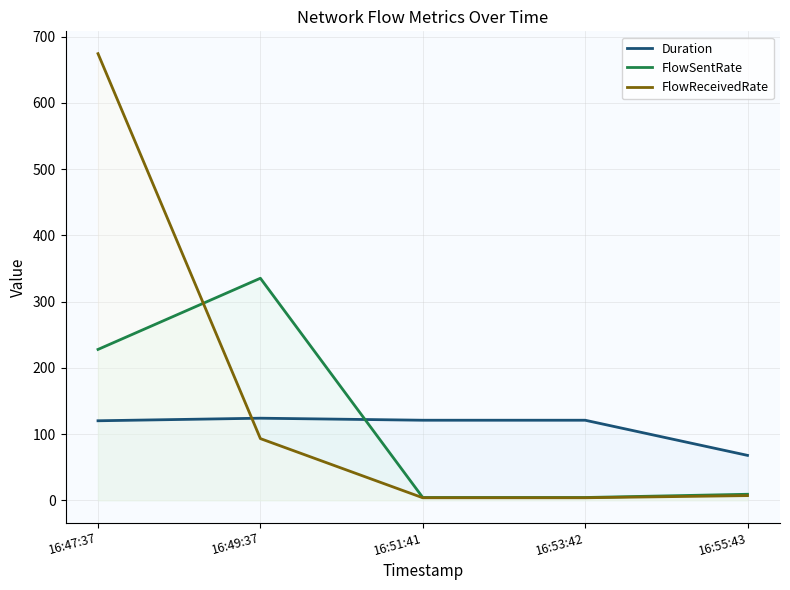

How many interior local peaks does the Duration series have?

2